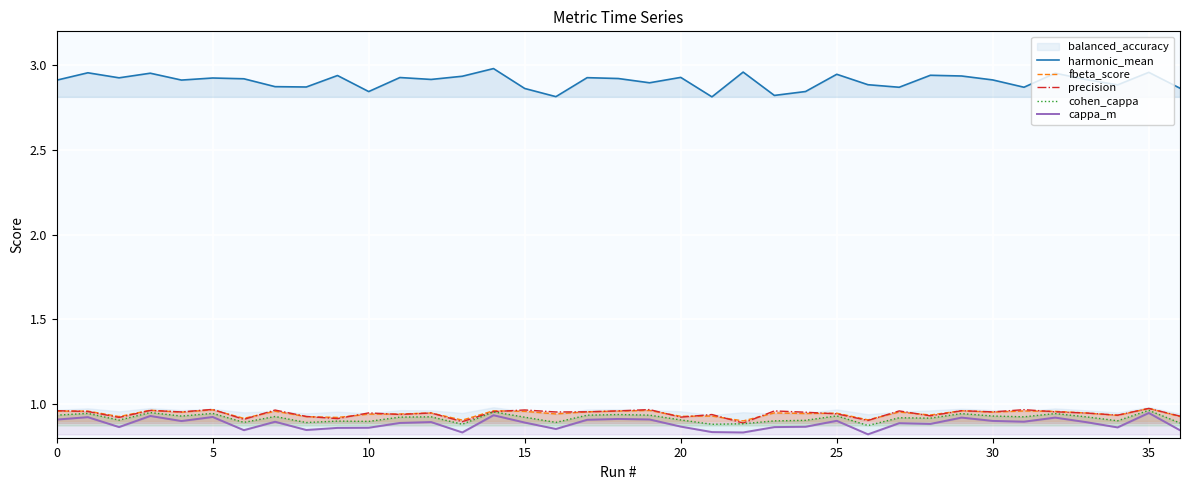

What is the sum of the precision values at 0 and 13?

1.9